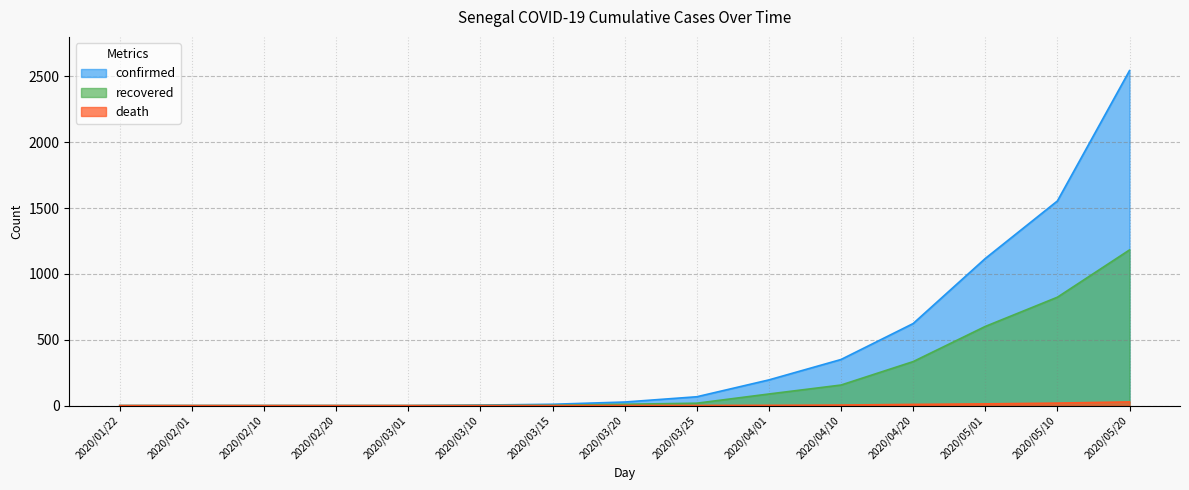

What is the sum of the recovered values at 2020/03/20 and 2020/05/20?

1192